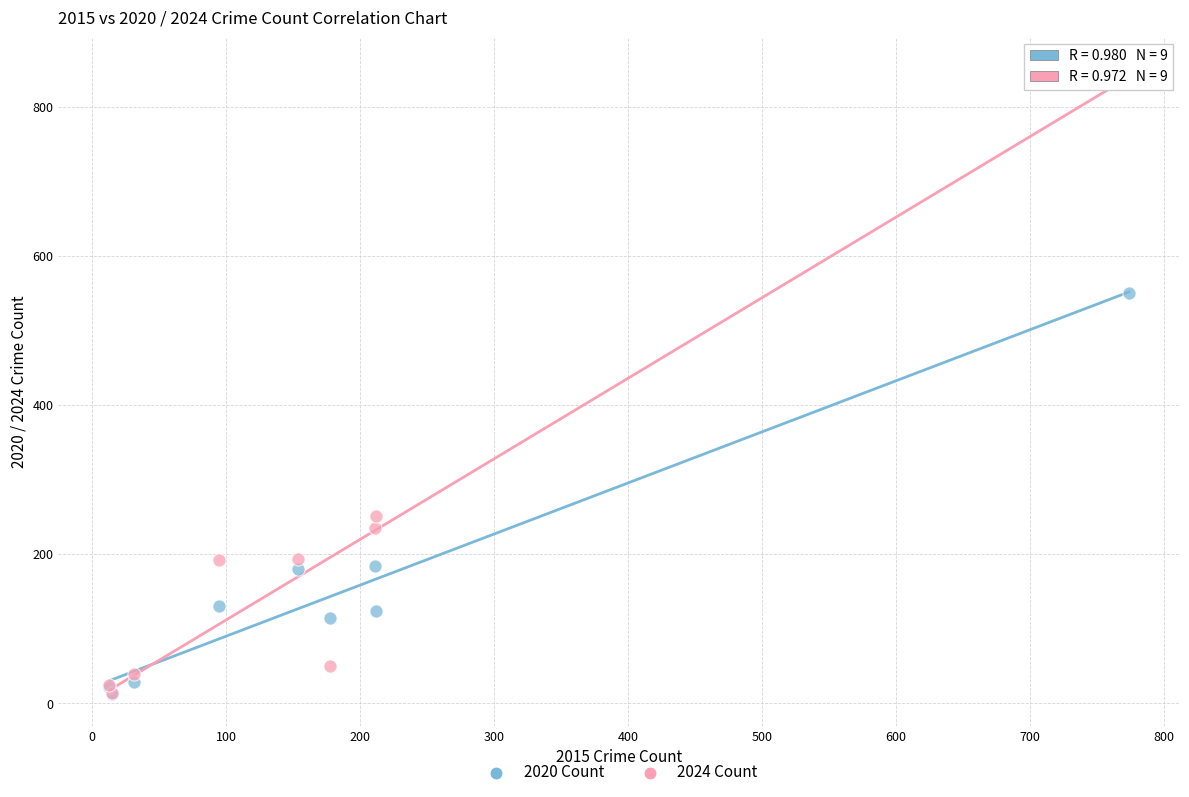

Which series reaches the maximum Y coordinate?

2024 Count